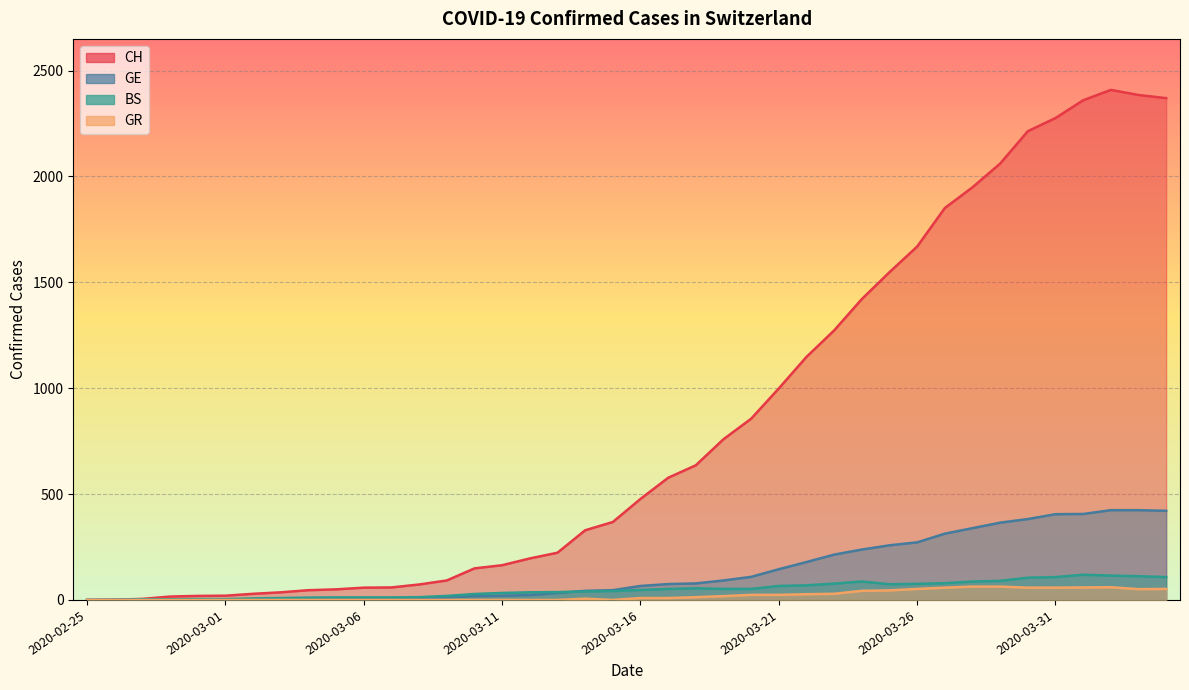

True or false: GR and BS intersect in this chart.

False